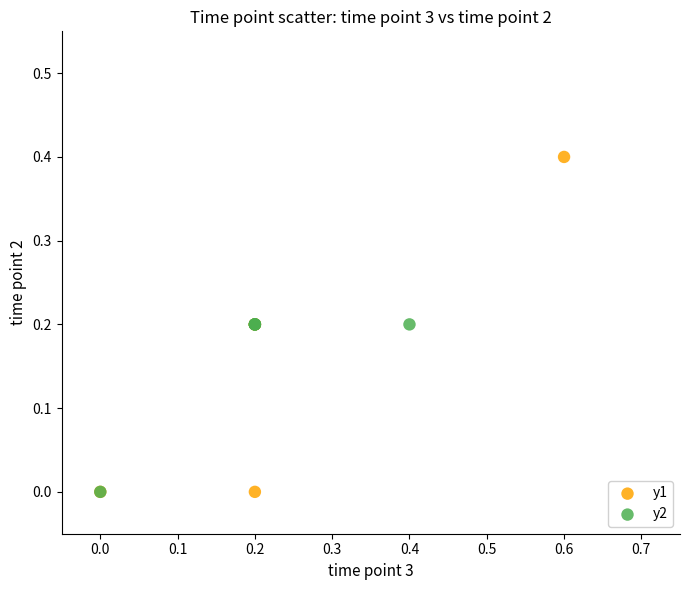

Which series contains the highest Y value?

y1